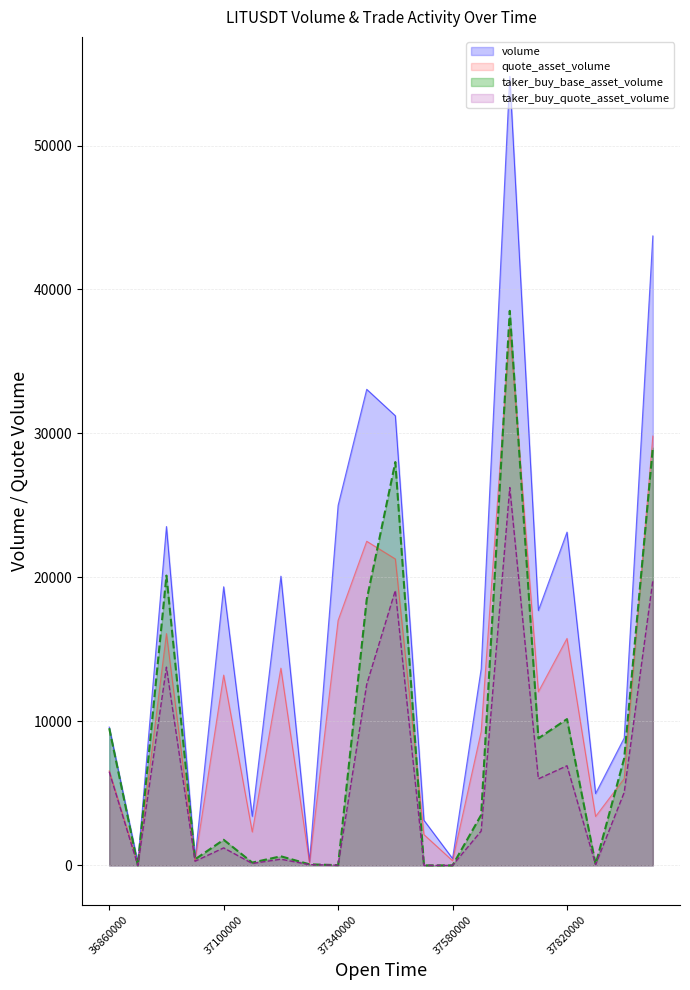

Which series has the largest range (max minus min)?

volume